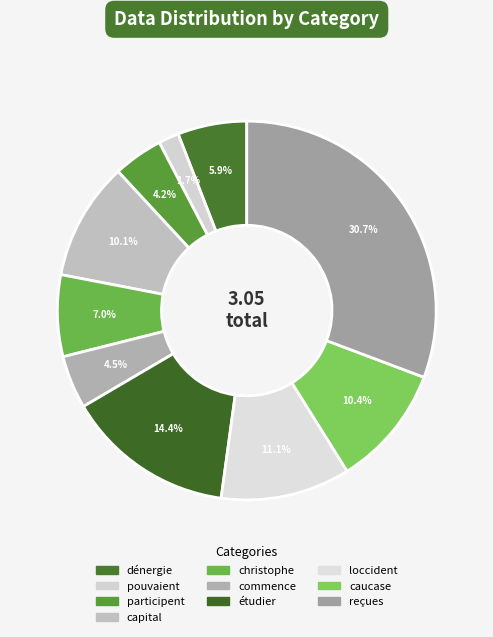

What is the change in value from pouvaient to capital?

+0.3